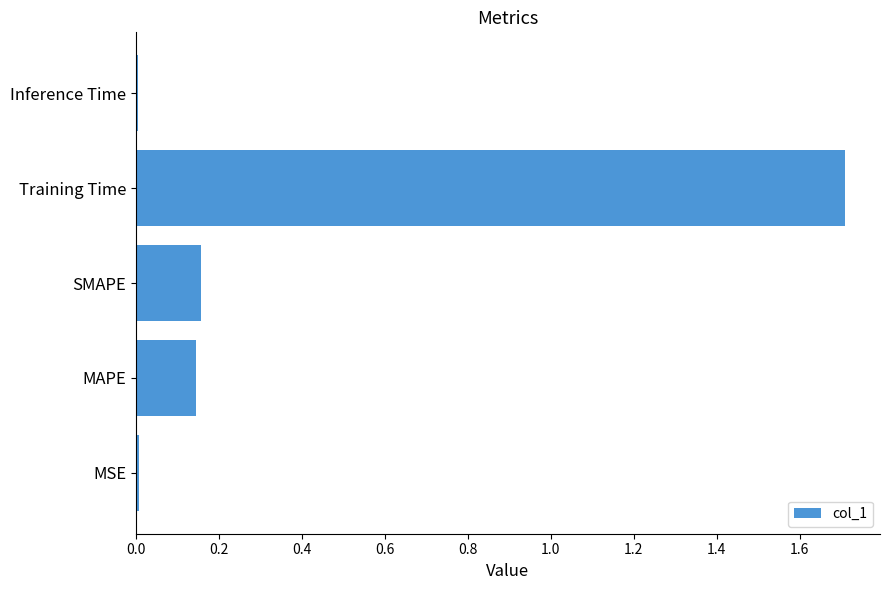

What is the greatest value displayed?

1.7